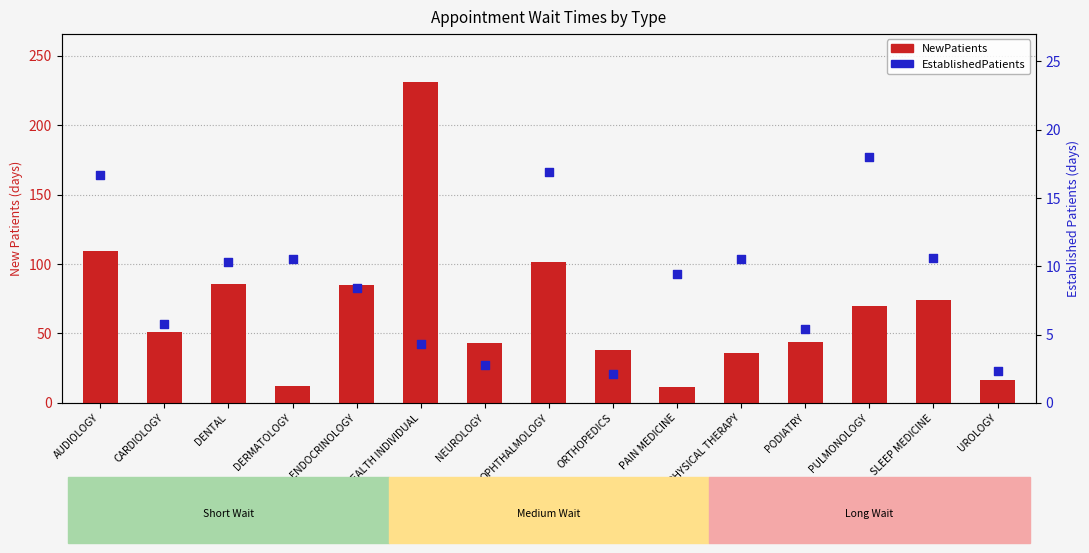

At how many categories does at least one series exceed 23?

12